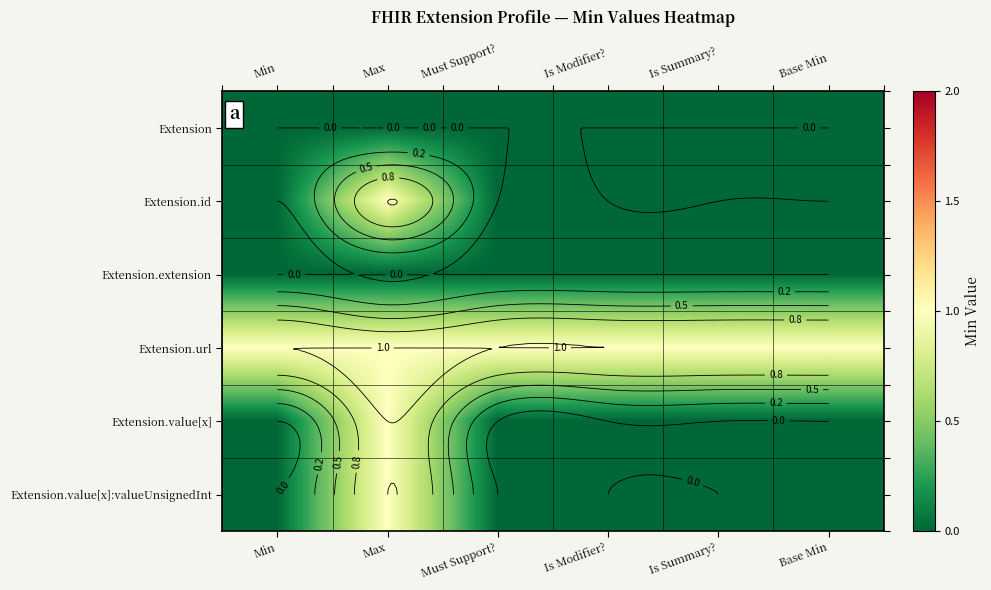

How many categories are shown in the chart?

6